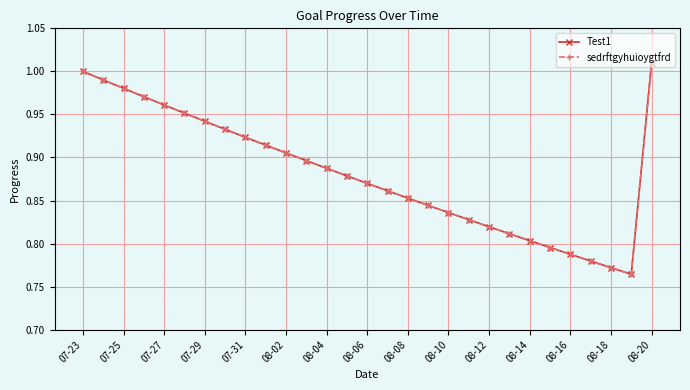

Does the chart have visible grid lines?

Yes